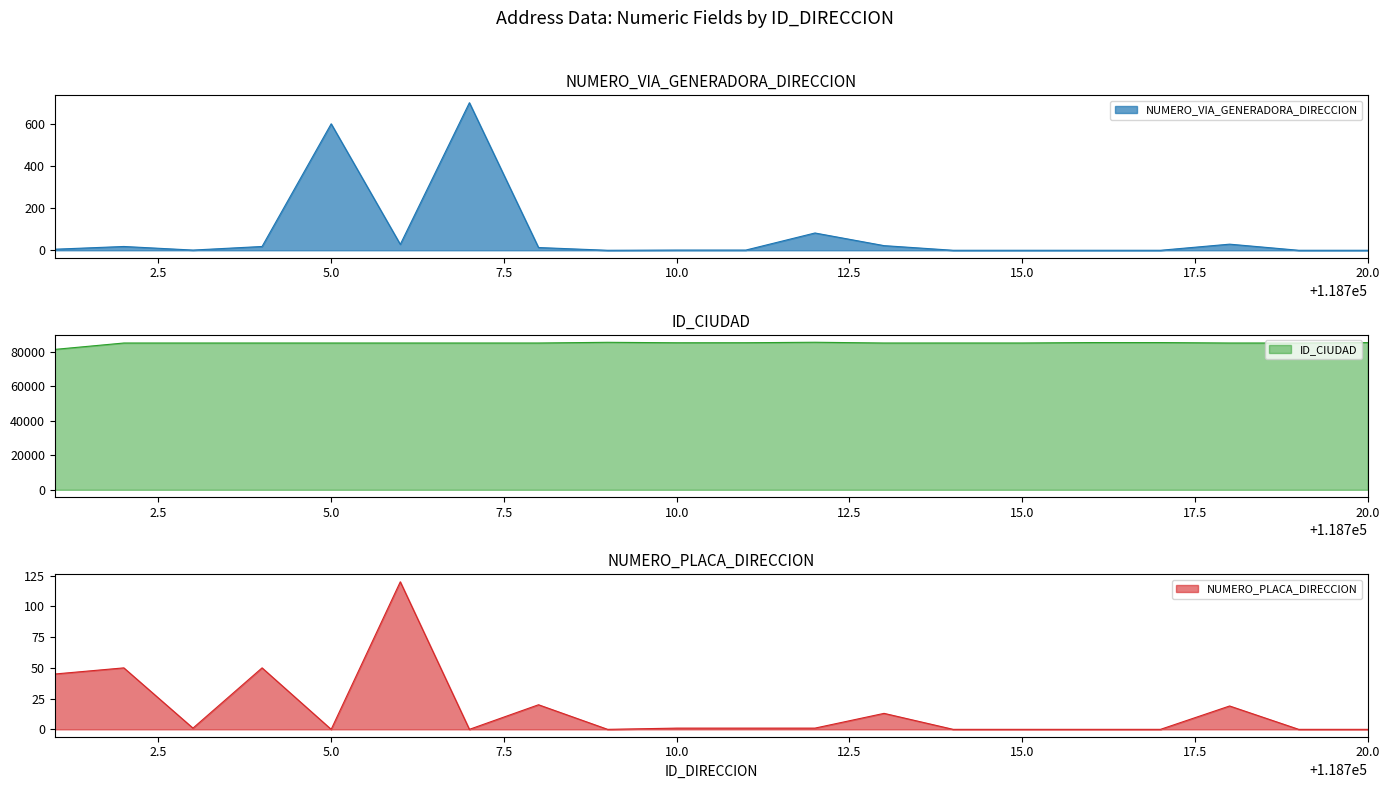

Is it true that NUMERO_VIA_GENERADORA_DIRECCION equals 0 at 20.0?

True